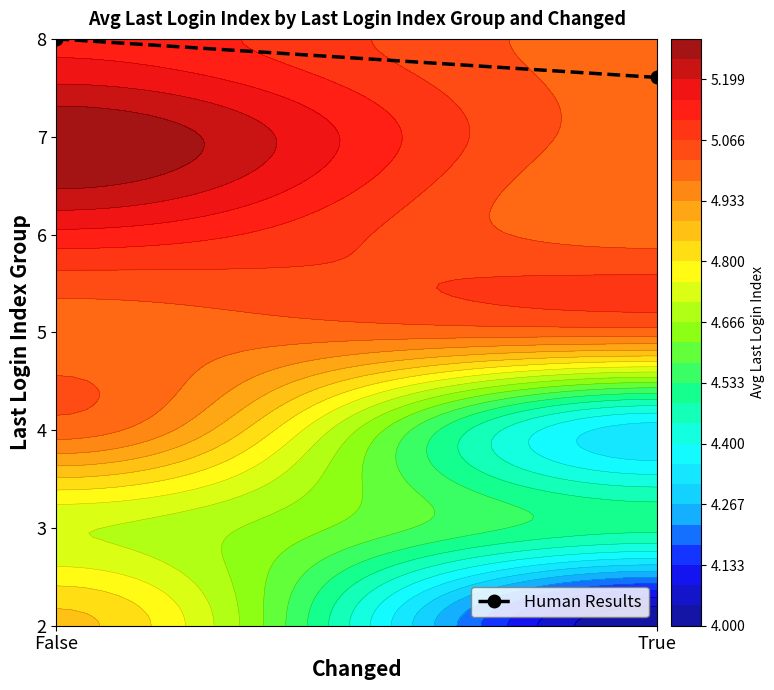

What is the sum of all values?

11.6